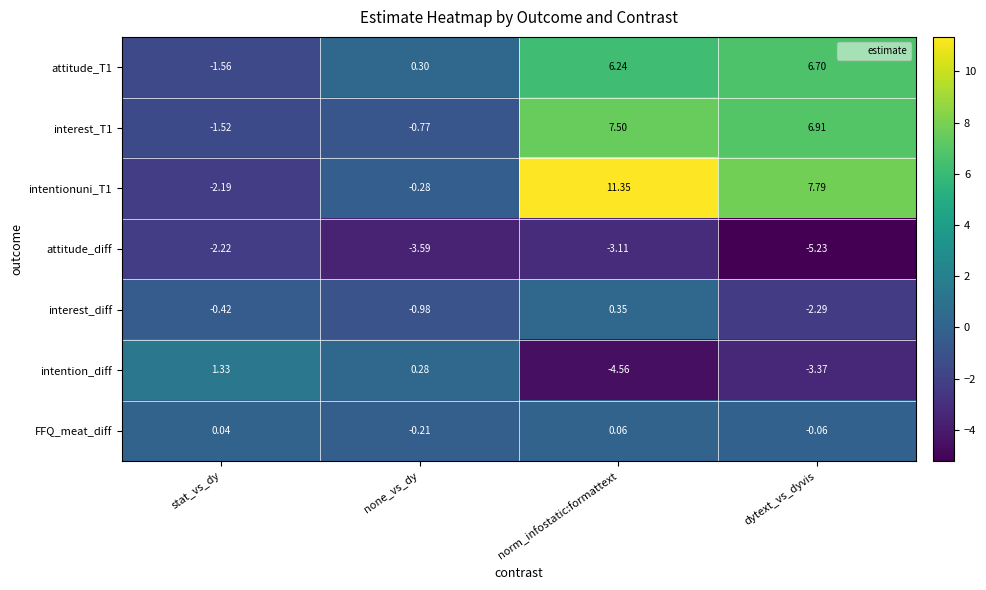

Rank the series by their maximum value, from highest to lowest.

intentionuni_T1, interest_T1, attitude_T1, intention_diff, interest_diff, FFQ_meat_diff, attitude_diff